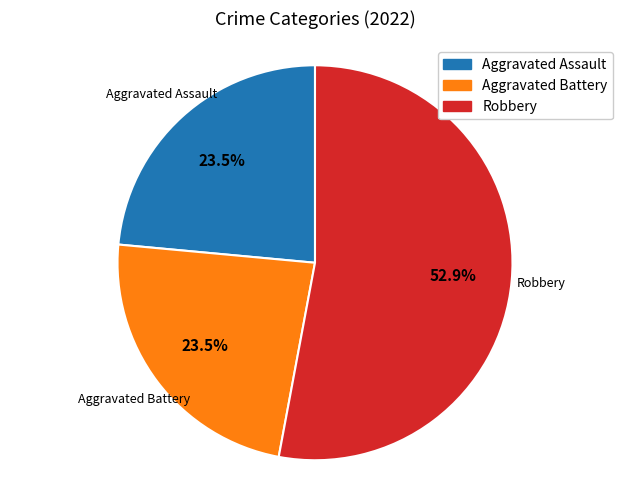

Is it true that Robbery is 38% of the pie?

False